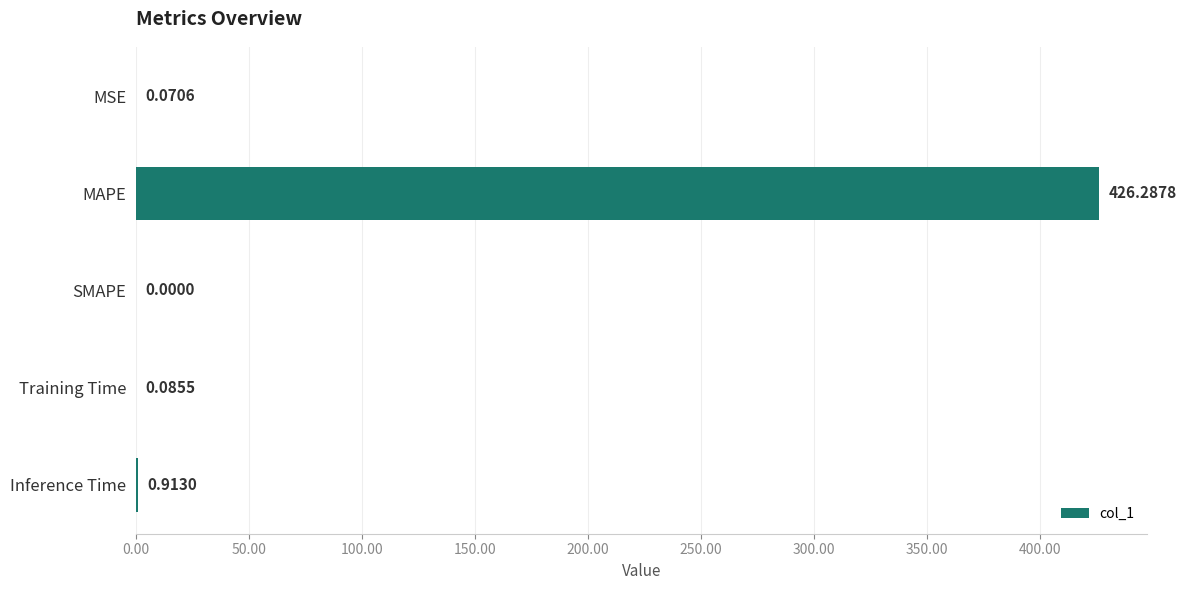

Between MAPE and SMAPE, which is larger?

MAPE